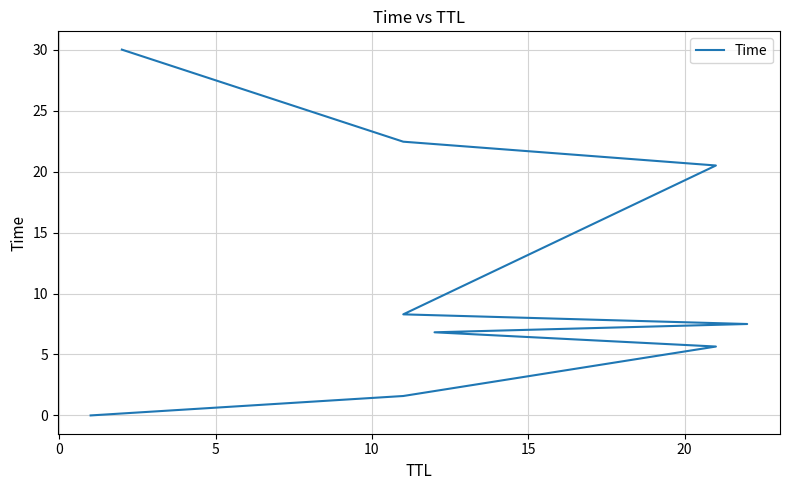

What is the sum of all values?

102.8